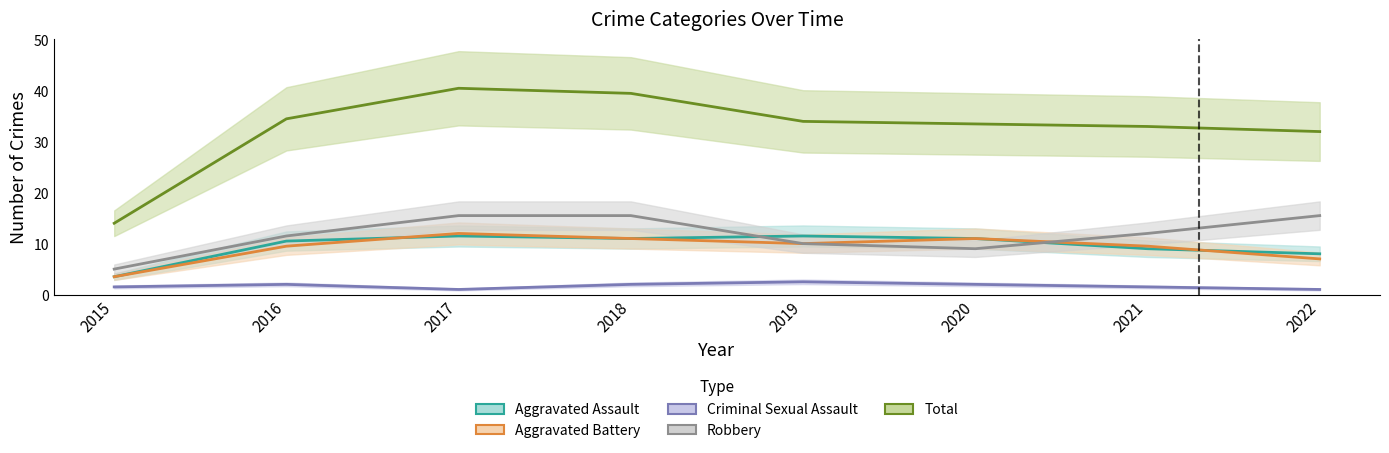

List the series in order of their peak value, highest first.

Total, Robbery, Aggravated Assault, Aggravated Battery, Criminal Sexual Assault